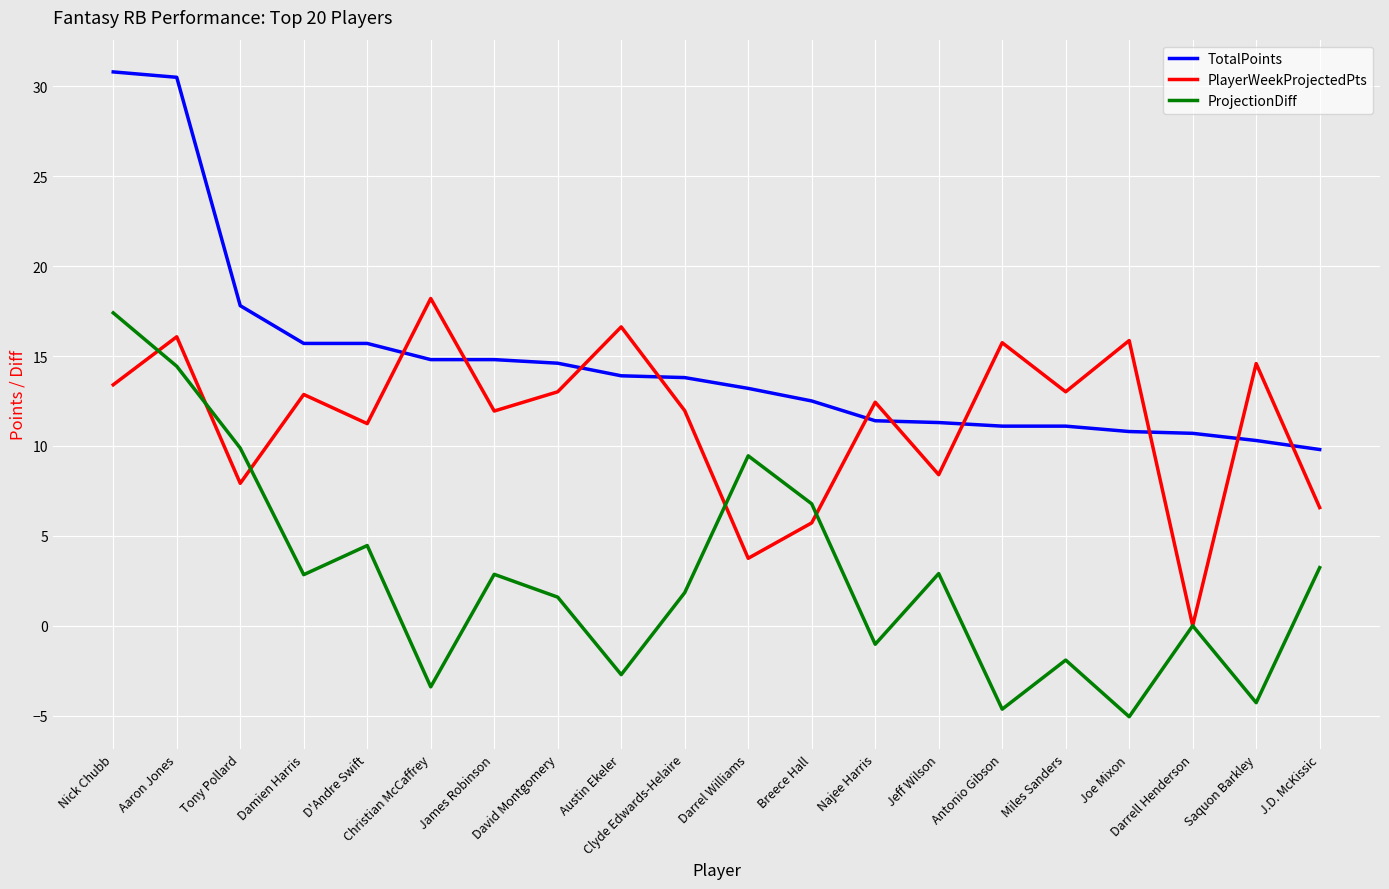

How many distinct data groups are displayed?

3